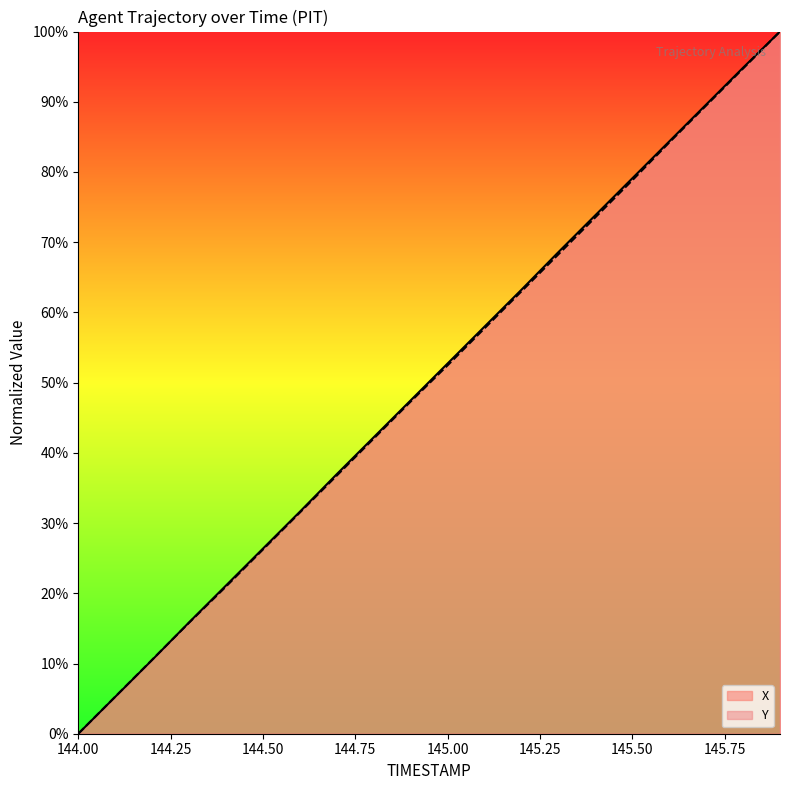

What is the maximum value for Y?

100.0